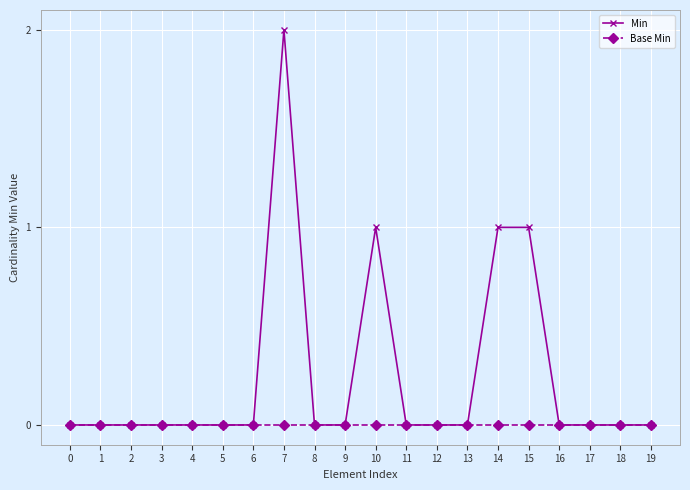

True or false: Base Min has a value of 0 at 10.

True